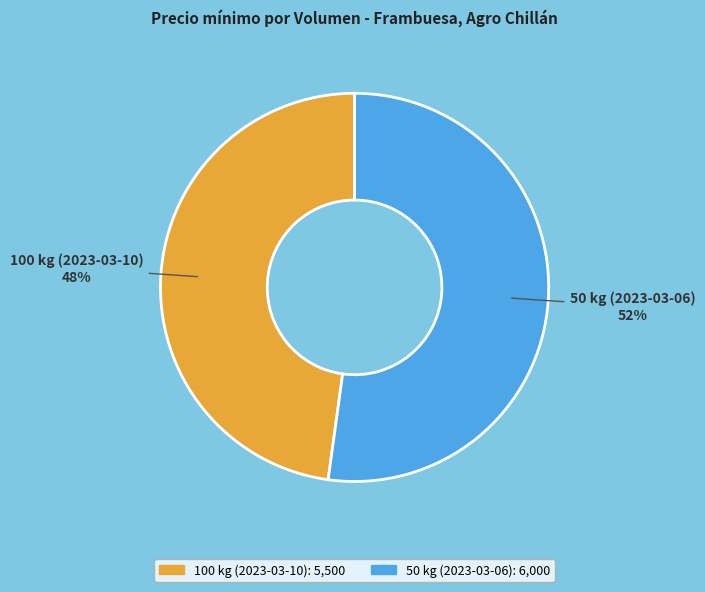

Rank the categories by value from lowest to highest.

100 kg (2023-03-10), 50 kg (2023-03-06)